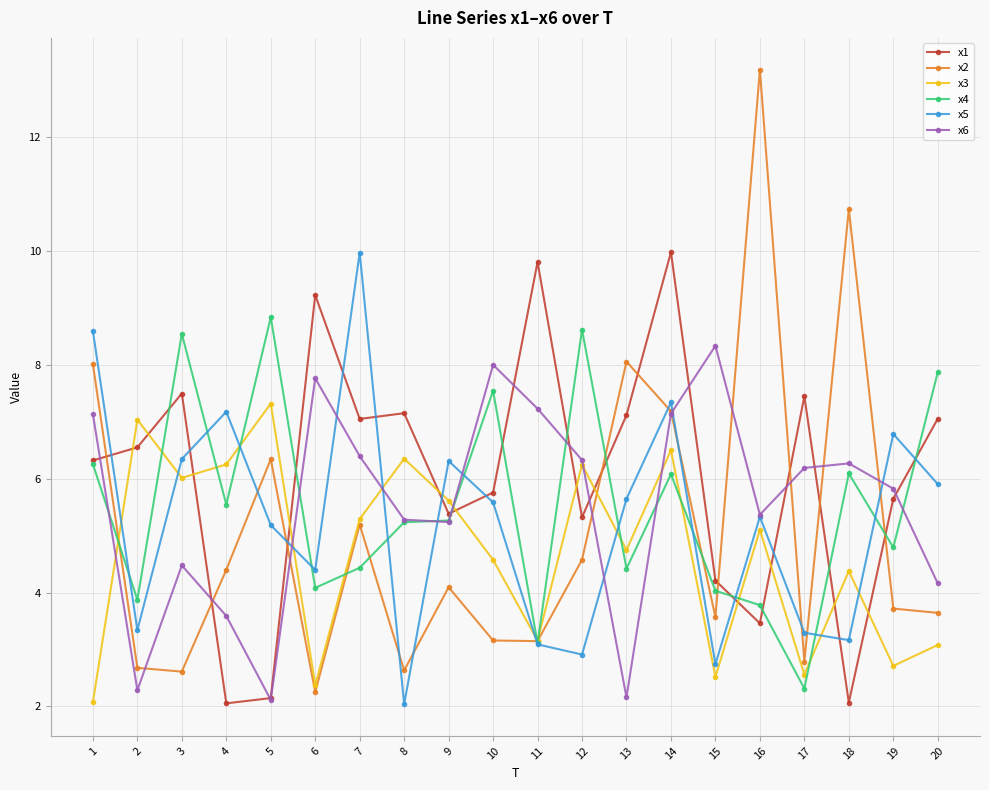

The value of x5 at 16 is 2.3. True or false?

False